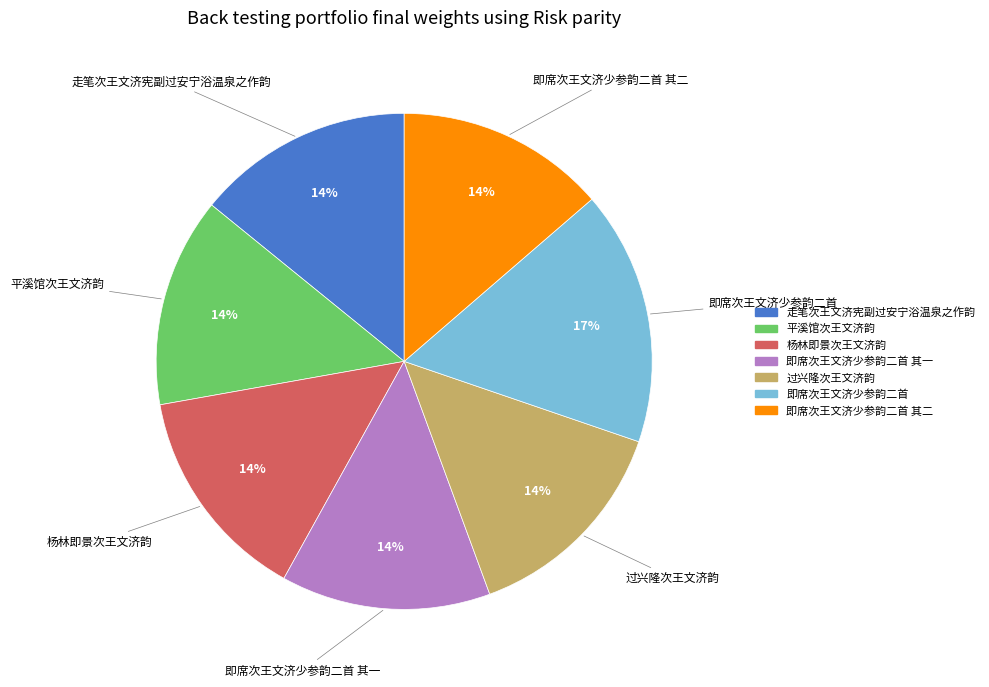

To the nearest percent, what is the difference between the largest and smallest slice percentages?

3%